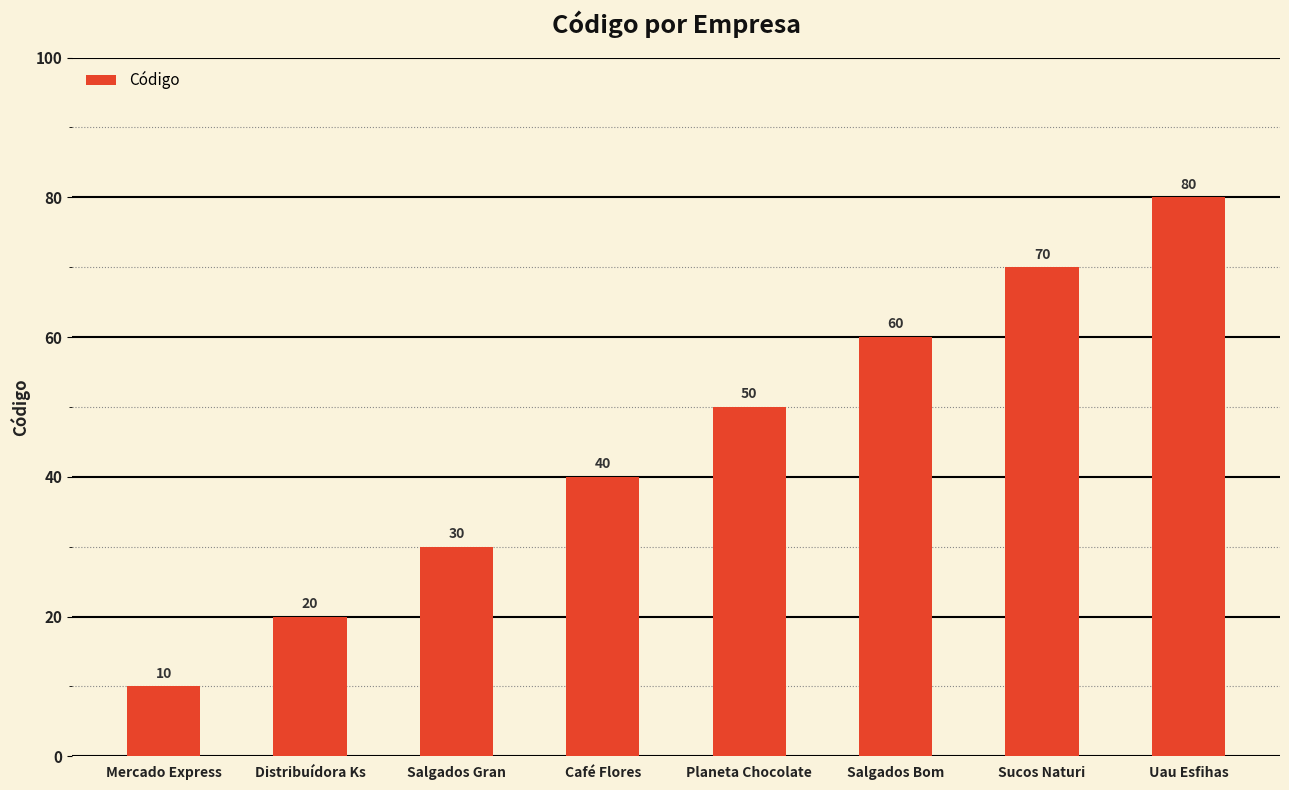

How many bars are there in total?

8